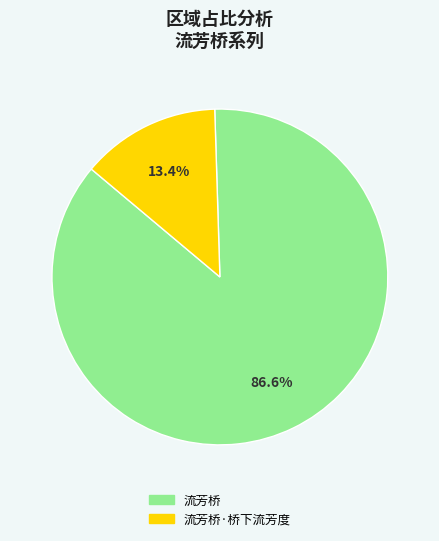

Does any single category account for the majority?

Yes